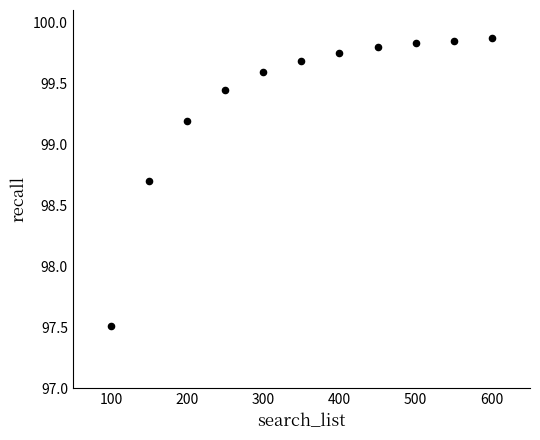

What is the range of Y values (max minus min)?

2.4